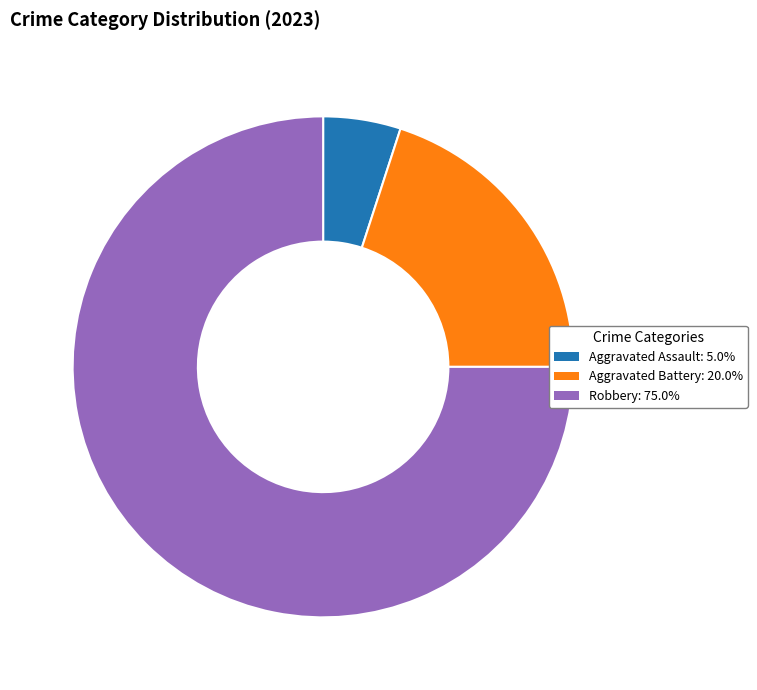

Is there a majority slice in this chart?

Yes